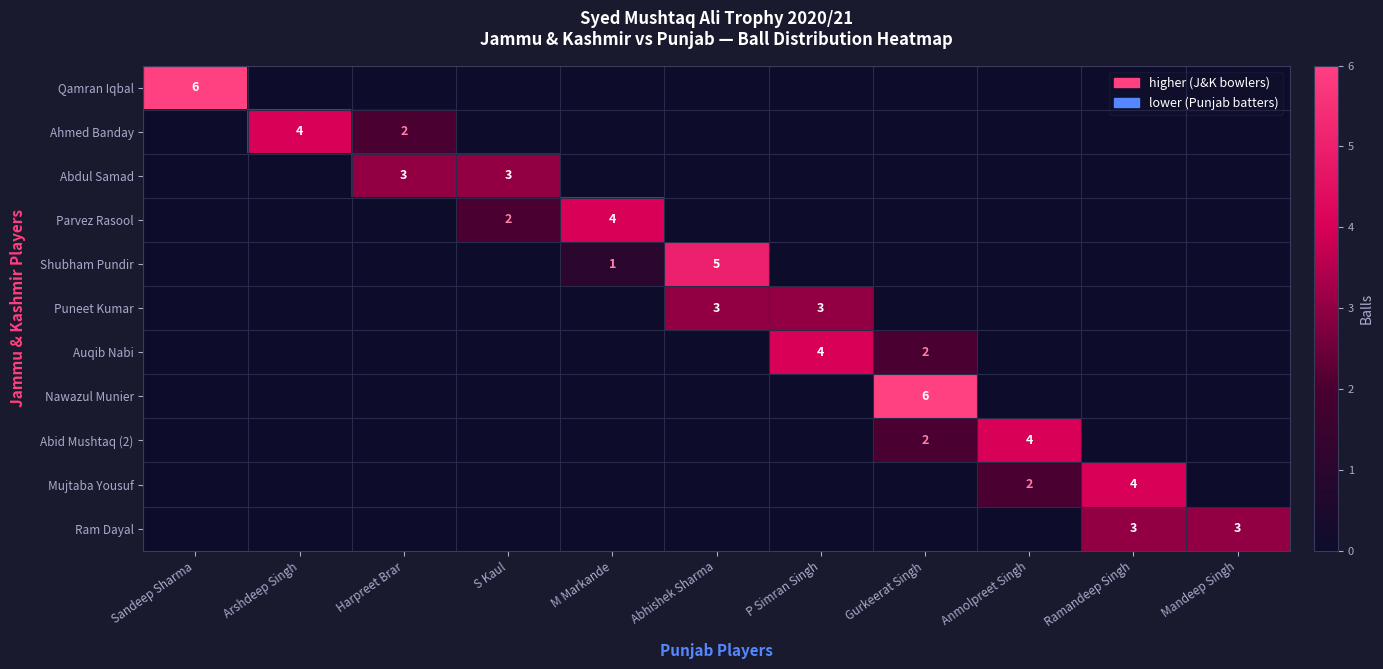

Is it true that Ram Dayal equals 5 at Mandeep Singh?

False